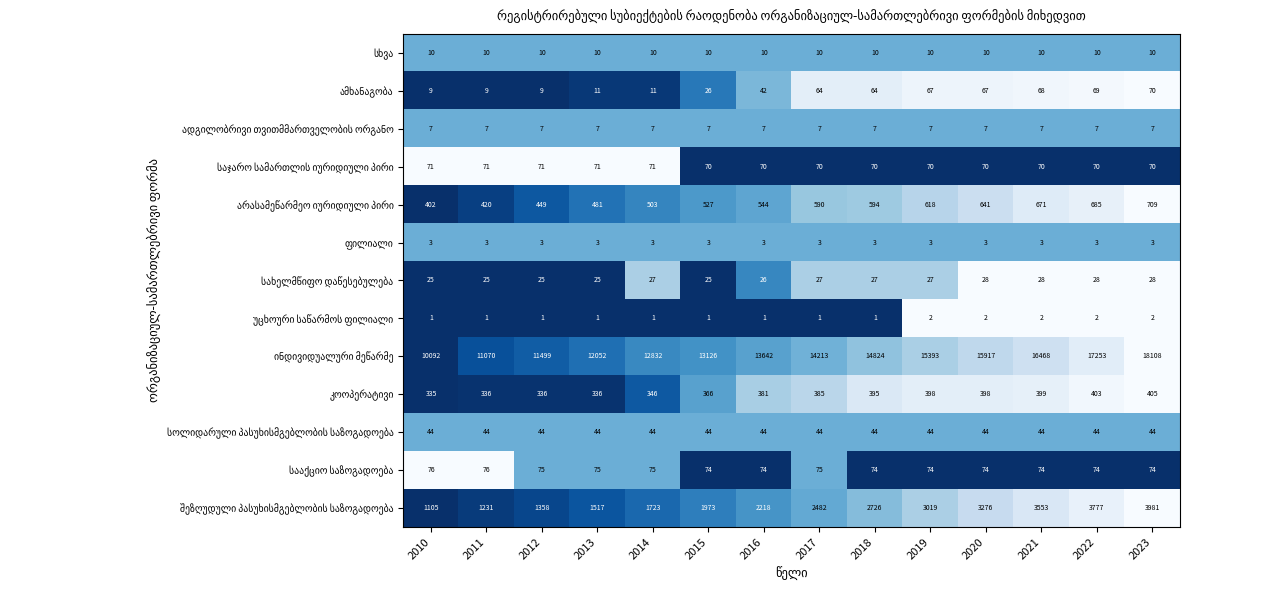

At how many categories does at least one series exceed 16427?

3